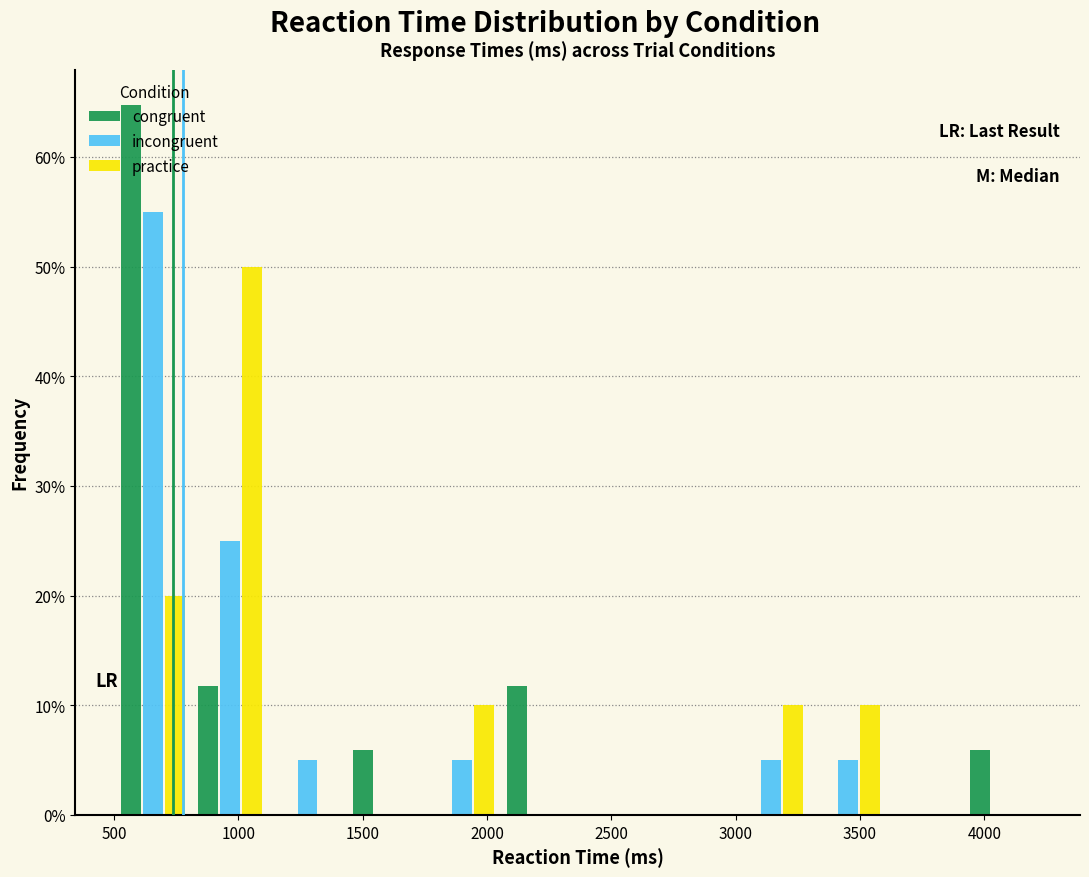

Reading left to right, list every range on the x-axis with the height of the bar of each series over it. Neither the bar edges nor the heights are printed on the chart, so give them approximately, as read against the axes.

500 to 800: congruent=65	incongruent=55	practice=20
800 to 1100: congruent=12	incongruent=25	practice=50
1100 to 1450: congruent=0	incongruent=5	practice=0
1450 to 1750: congruent=6	incongruent=0	practice=0
1750 to 2050: congruent=0	incongruent=5	practice=10
2050 to 2350: congruent=12	incongruent=0	practice=0
2350 to 2700: congruent=0	incongruent=0	practice=0
2700 to 3000: congruent=0	incongruent=0	practice=0
3000 to 3300: congruent=0	incongruent=5	practice=10
3300 to 3600: congruent=0	incongruent=5	practice=10
3600 to 3900: congruent=0	incongruent=0	practice=0
3900 to 4250: congruent=6	incongruent=0	practice=0